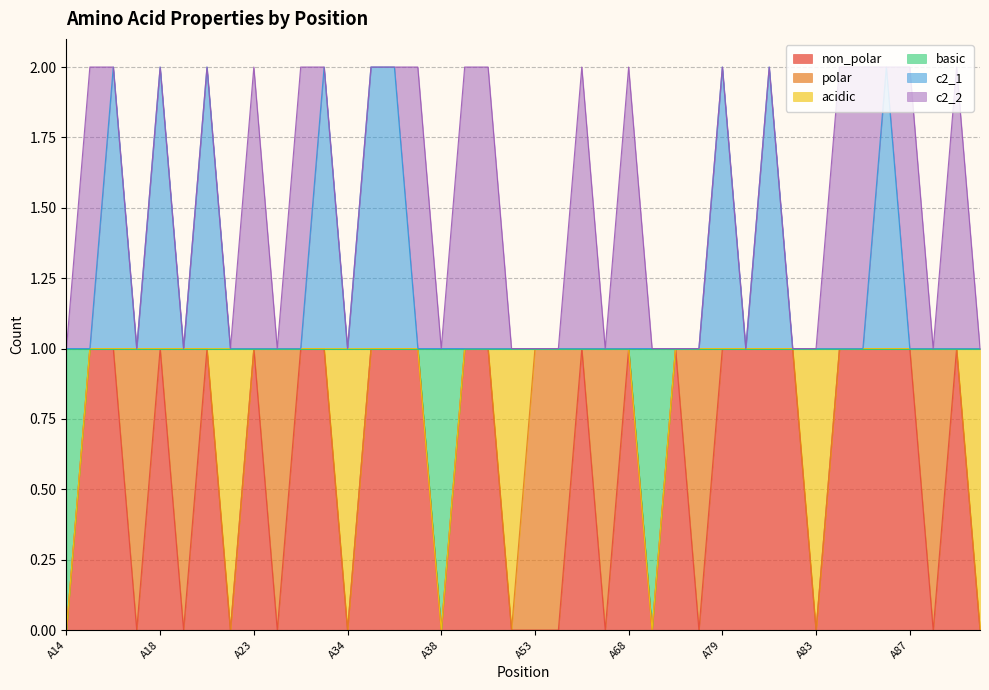

What is the total value across all series at A18?

2